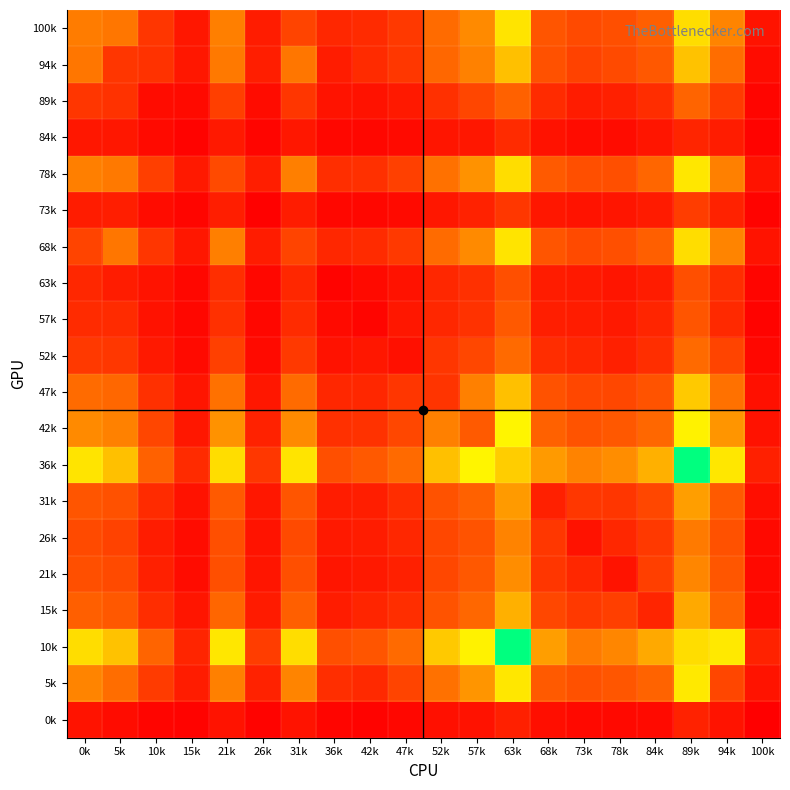

Count the number of categories in the chart.

20